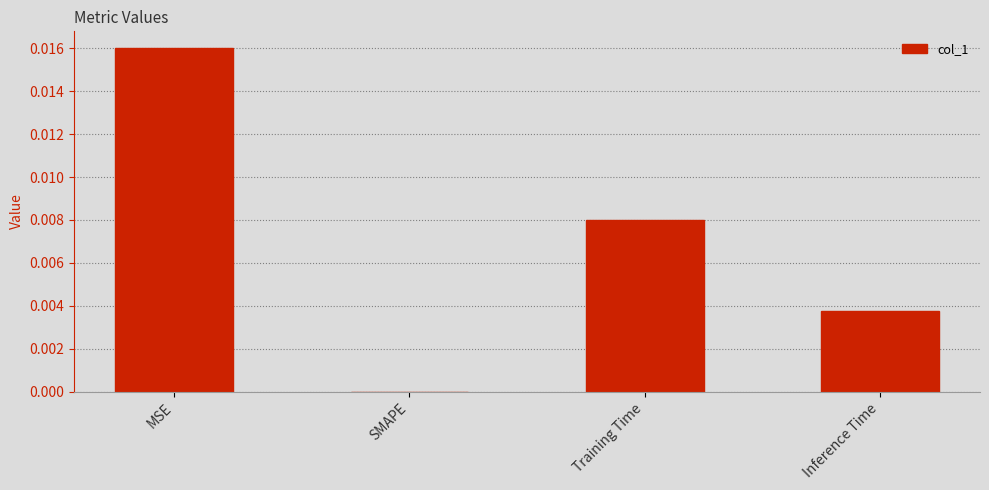

Count the number of categories in the chart.

4